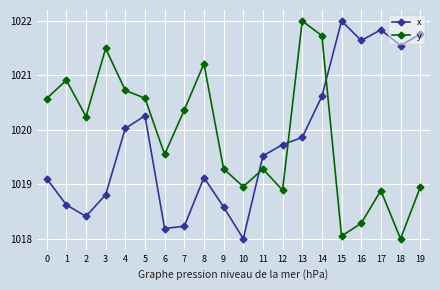

At which label does x reach its peak?

15